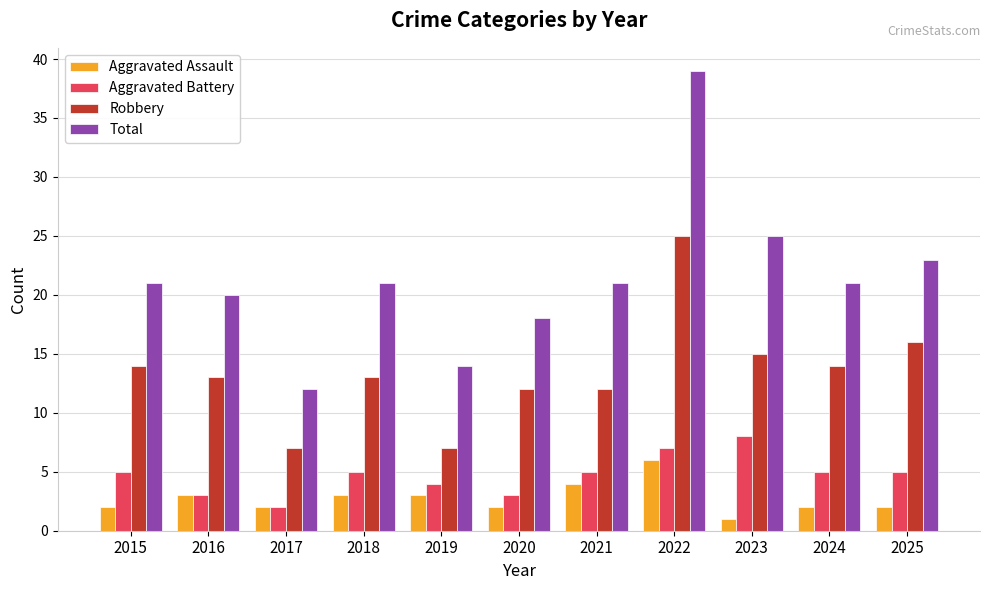

Reading left to right, extract all data points from this chart.

Aggravated Assault: 2	3	2	3	3	2	4	6	1	2	2
Aggravated Battery: 5	3	2	5	4	3	5	7	8	5	5
Robbery: 14	13	7	13	7	12	12	25	15	14	16
Total: 21	20	12	21	14	18	21	39	25	21	23